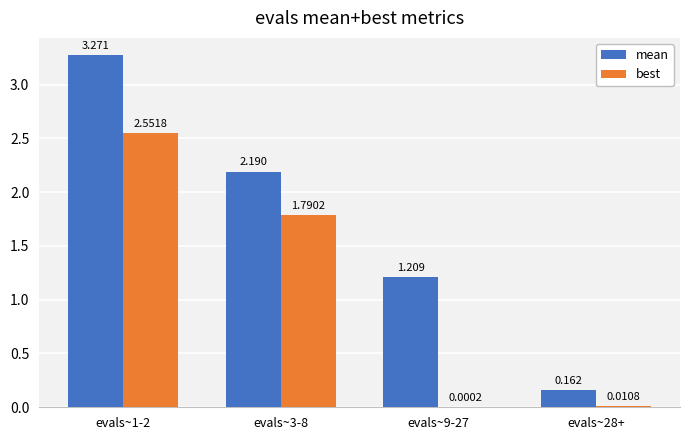

What is the spread (max minus min) of values at evals~1-2?

0.7